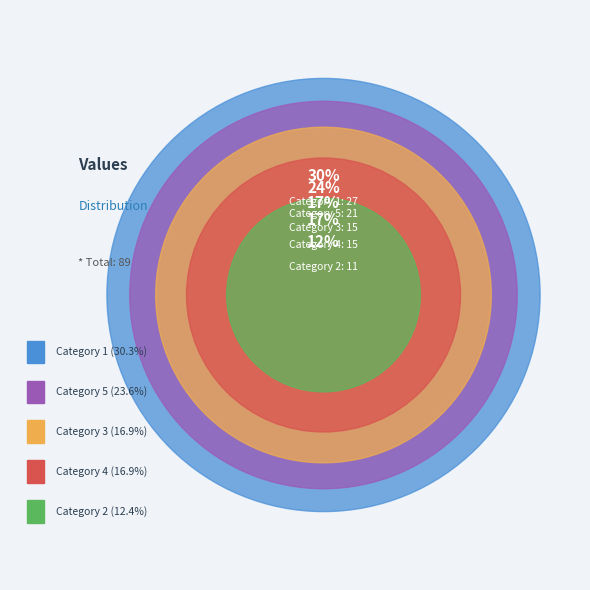

How many slices are in this pie chart?

5